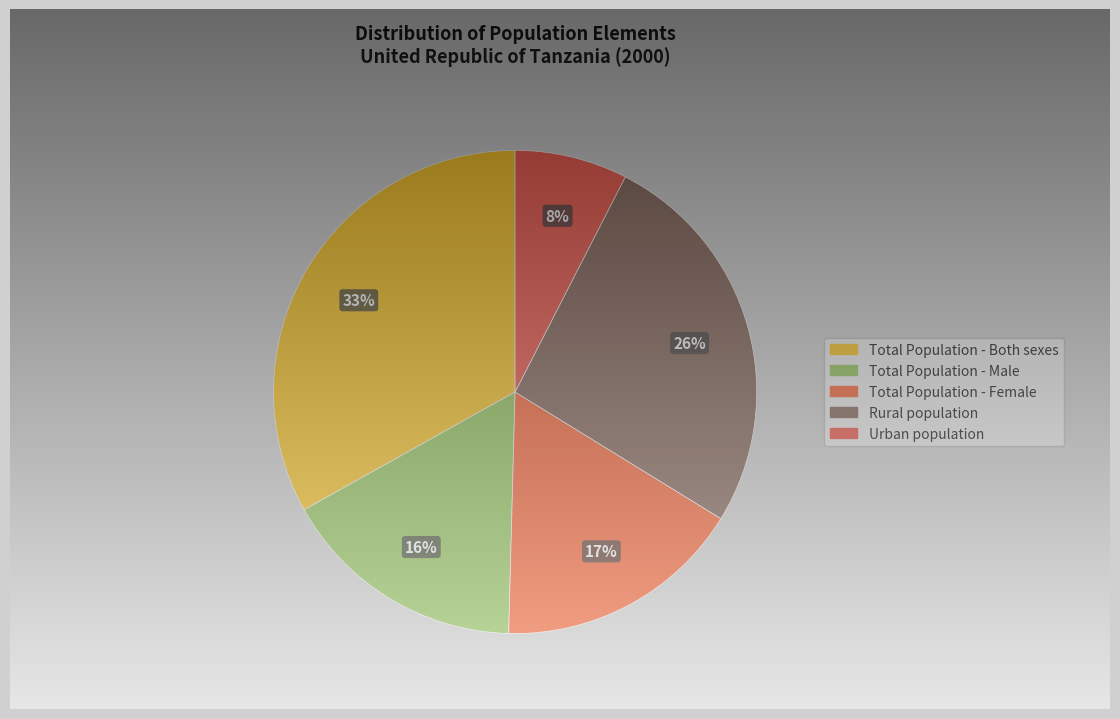

Is it true that Total Population - Both sexes is 33% of the pie?

True